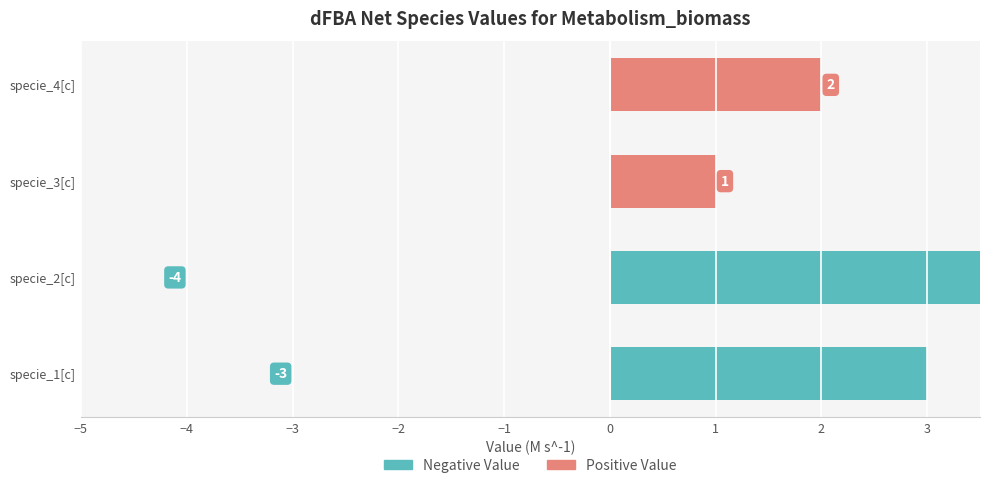

How many series are shown in this chart?

2